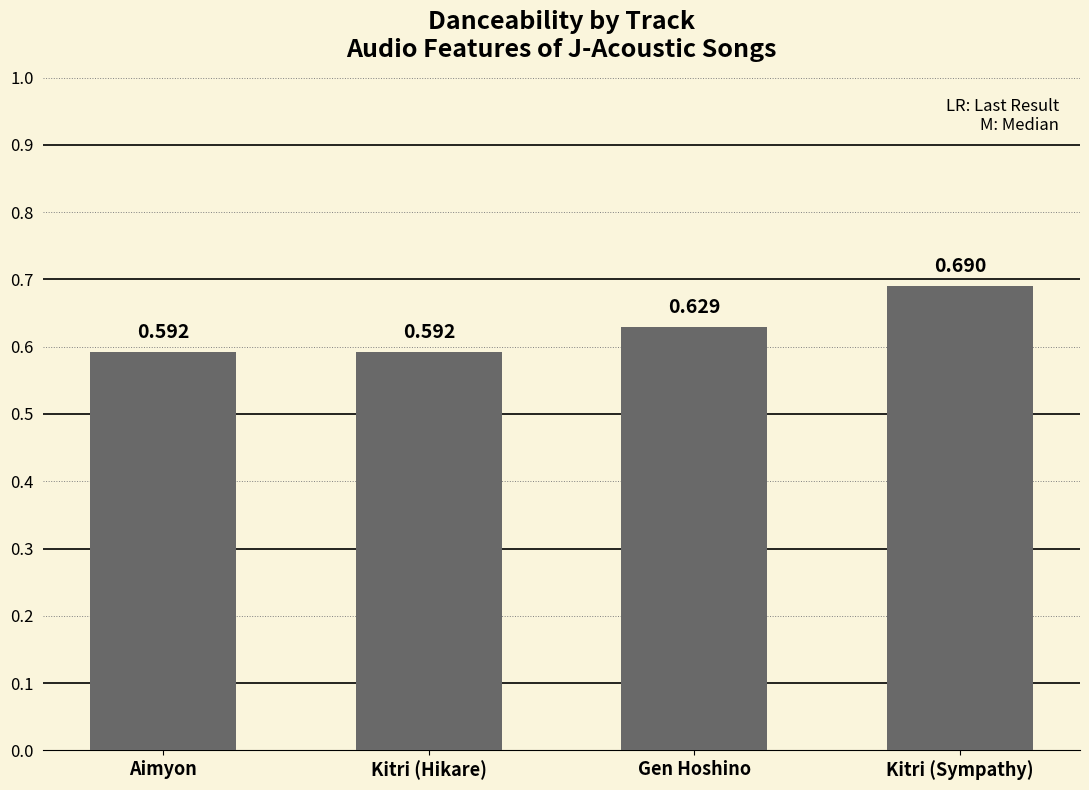

Which category has the highest value across all series?

Kitri (Sympathy)